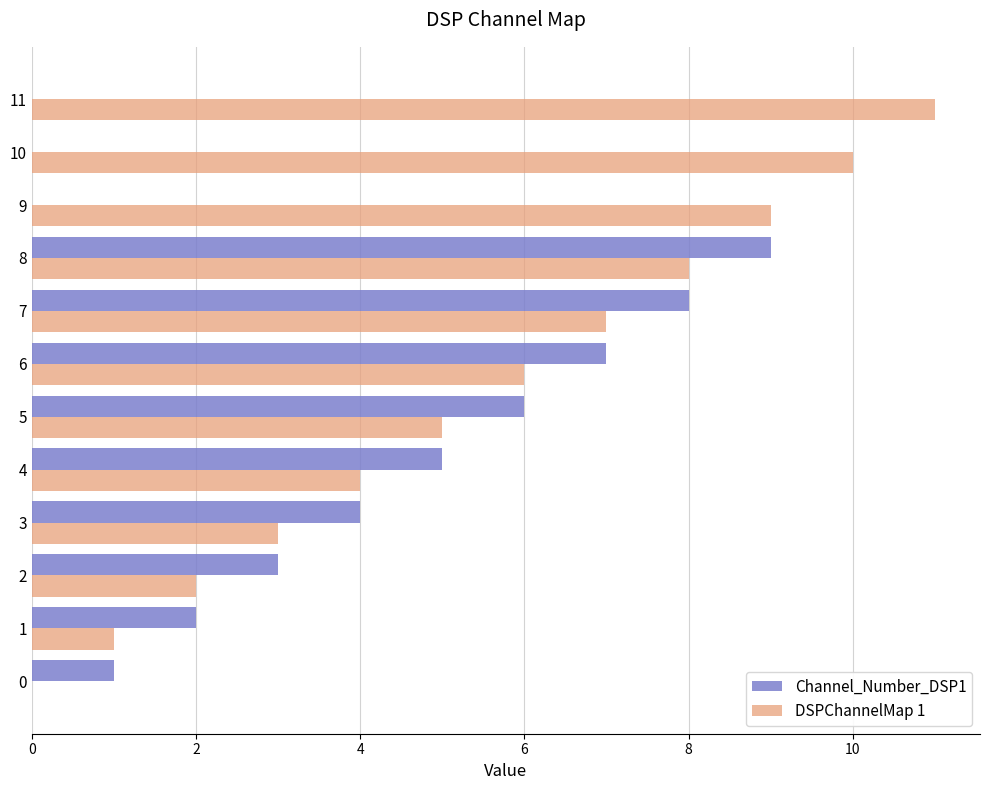

True or false: Channel_Number_DSP1 has a value of 3 at 3.

False